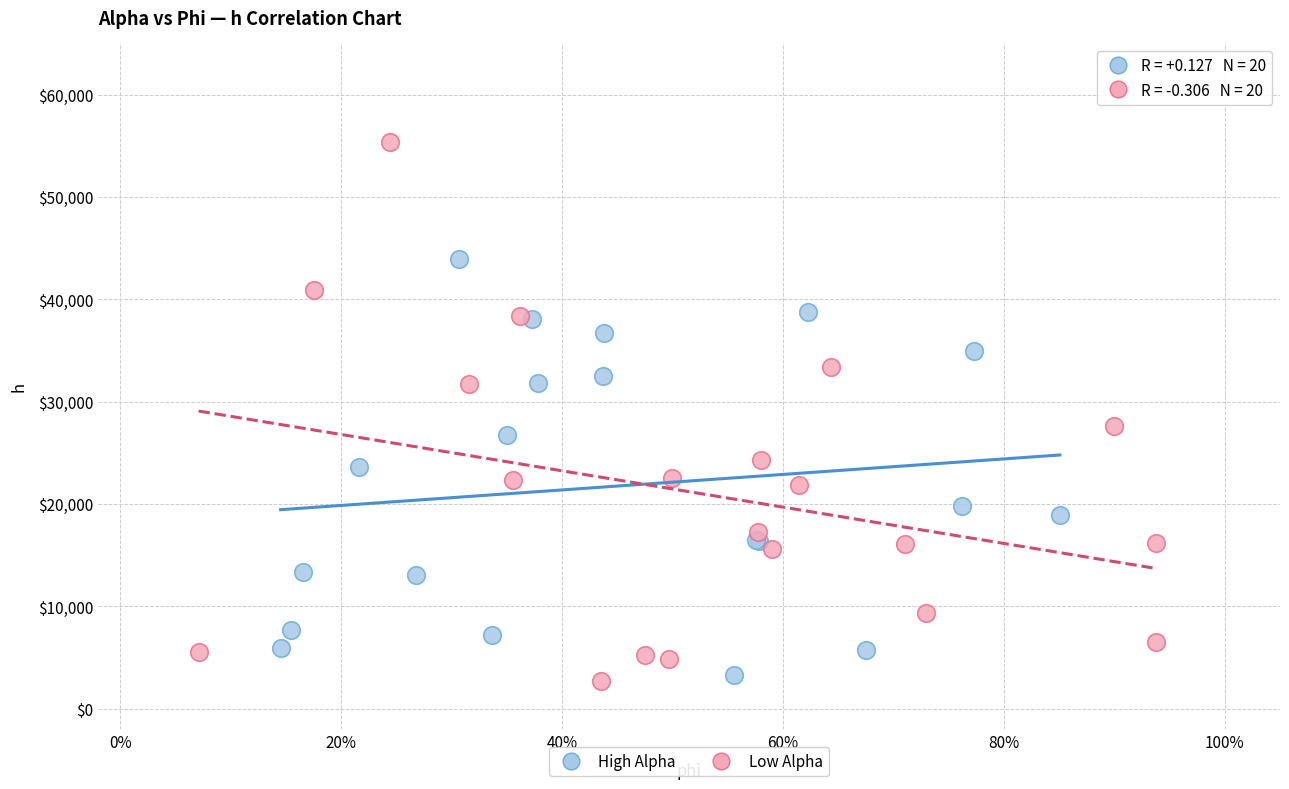

Which series has the largest Y range (max minus min)?

Low Alpha